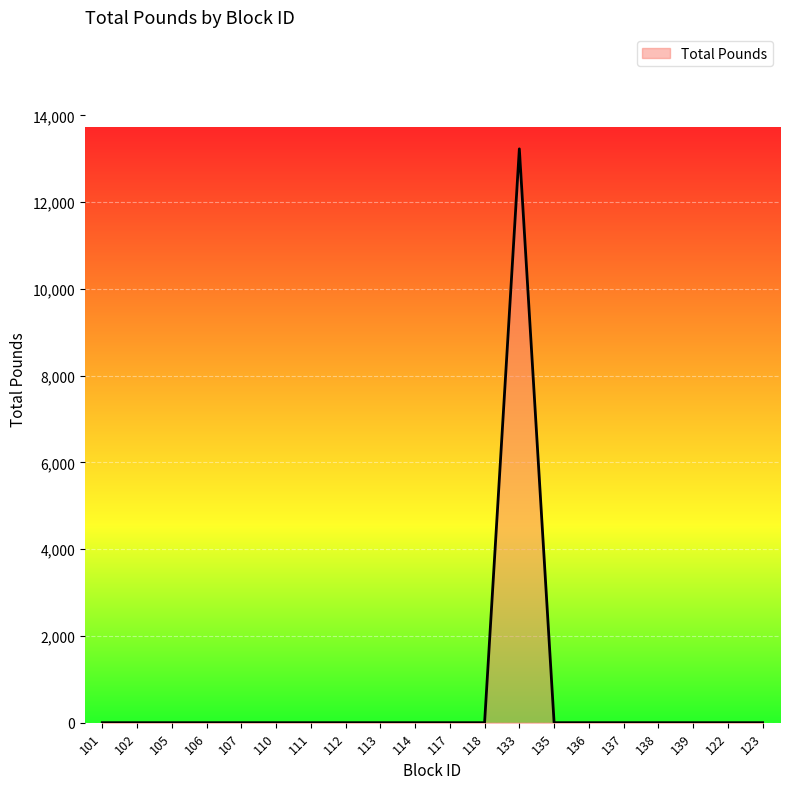

The chart shows a value of -6257 at 135. True or false?

False